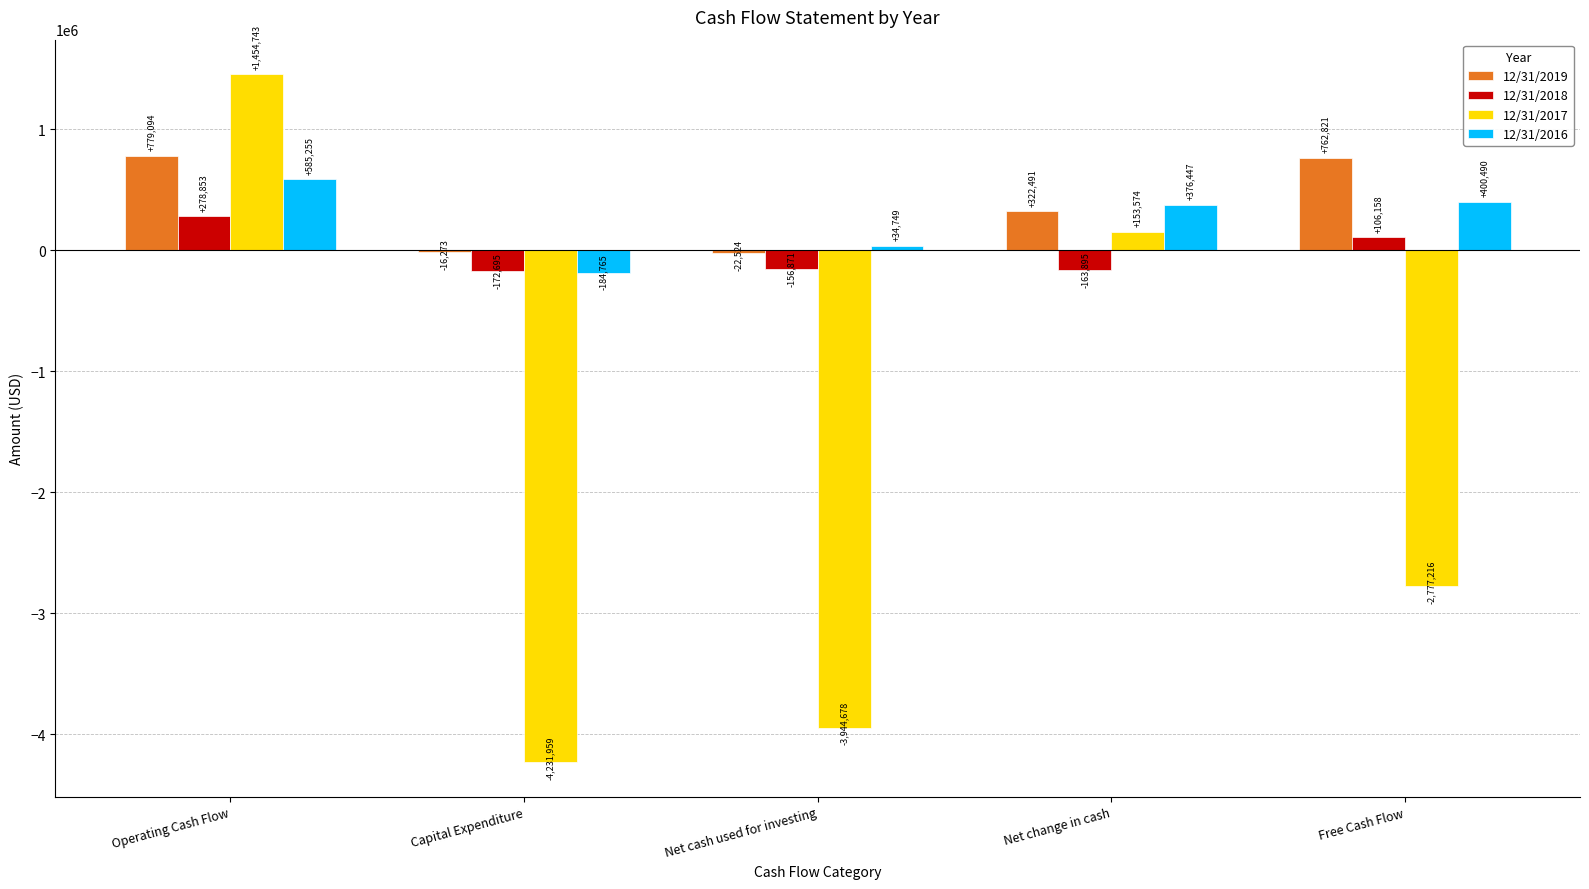

The 12/31/2016 series shows 34749 at Net cash used for investing. True or false?

True